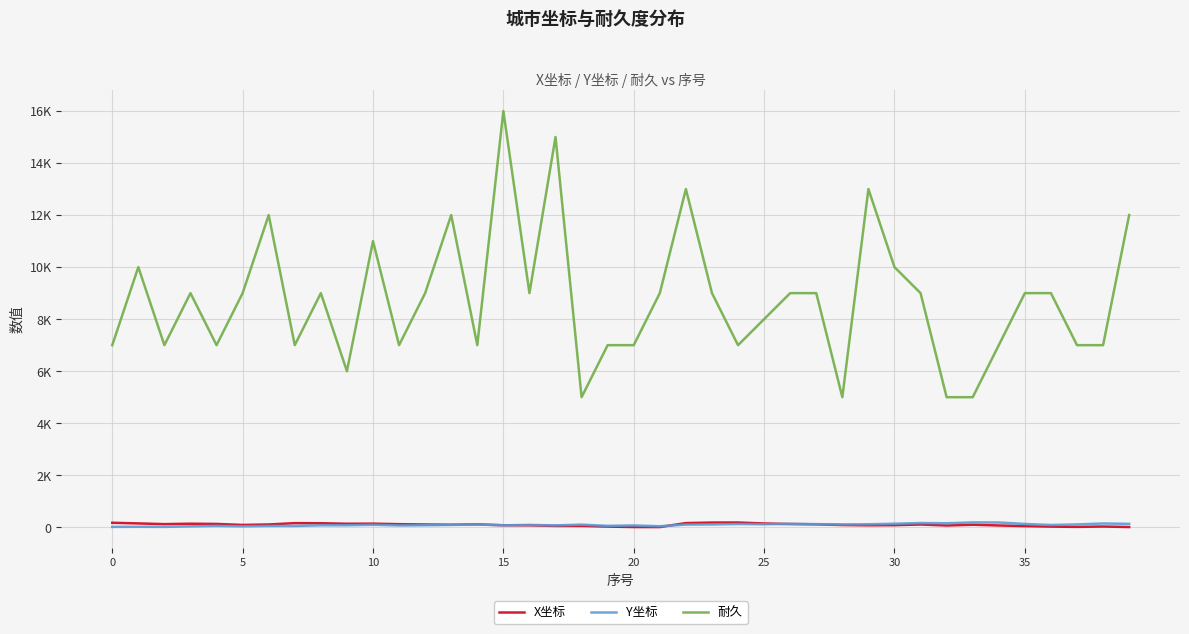

True or false: 耐久 and Y坐标 cross at least once.

False